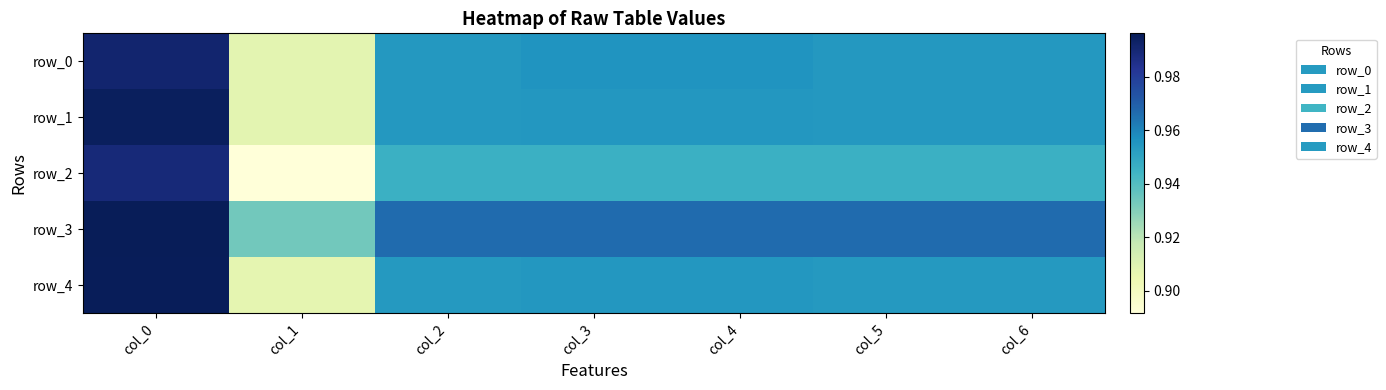

What is the sum of the row_3 values at col_2 and col_1?

1.9